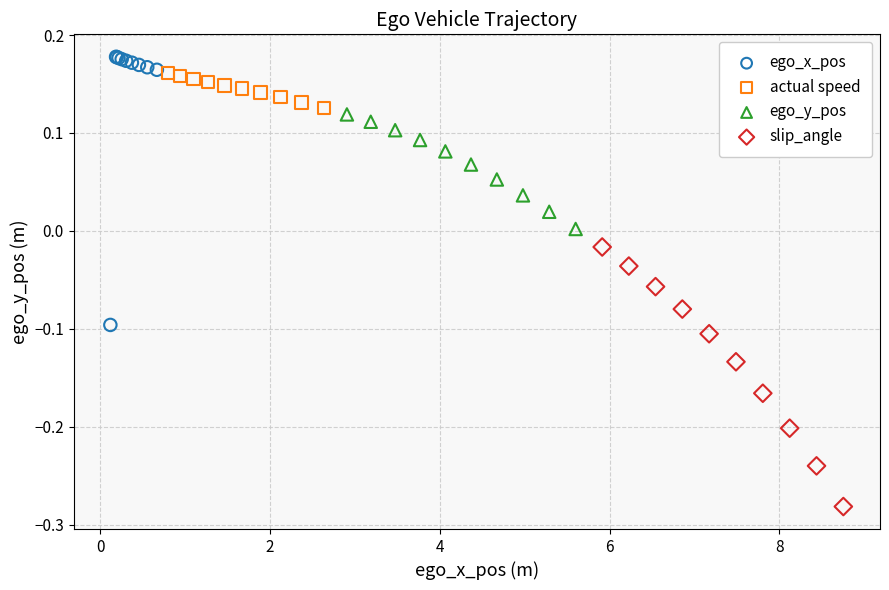

What are all the series names shown in the legend?

ego_x_pos, actual speed, ego_y_pos, slip_angle